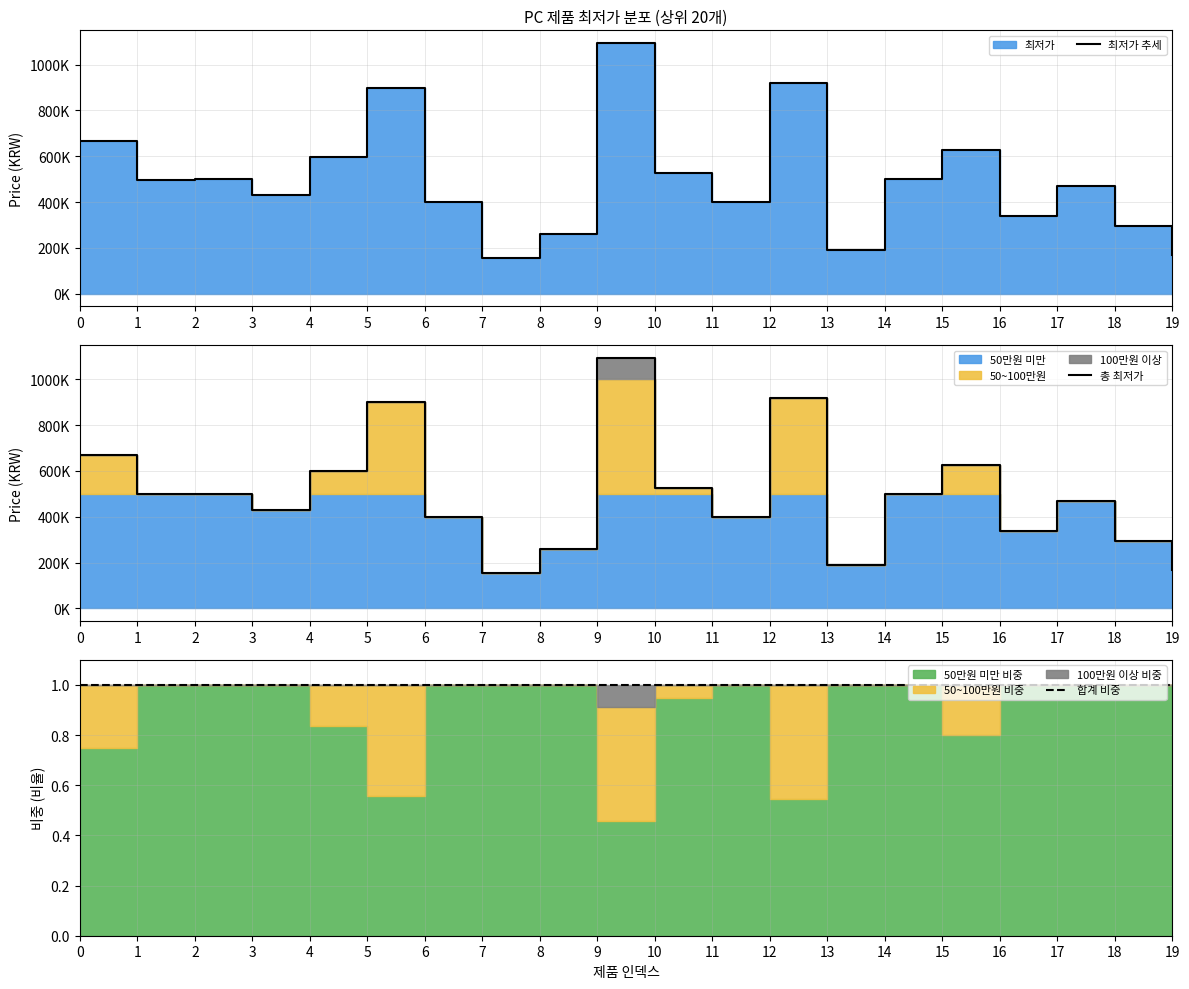

What is the value of the 최저가 추세 point at the 17th from the left?

338000